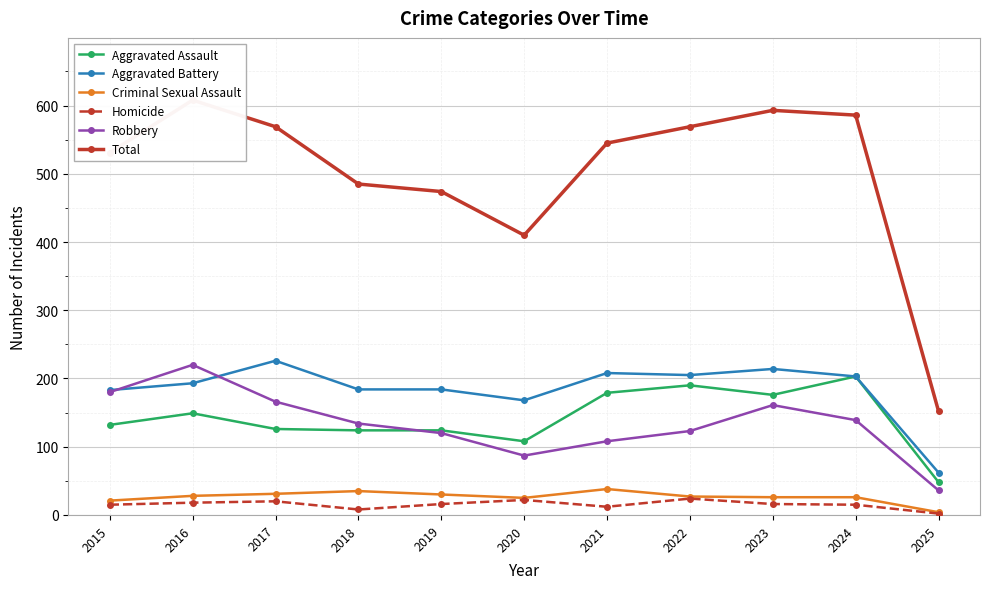

What are all the series names shown in the legend?

Aggravated Assault, Aggravated Battery, Criminal Sexual Assault, Homicide, Robbery, Total